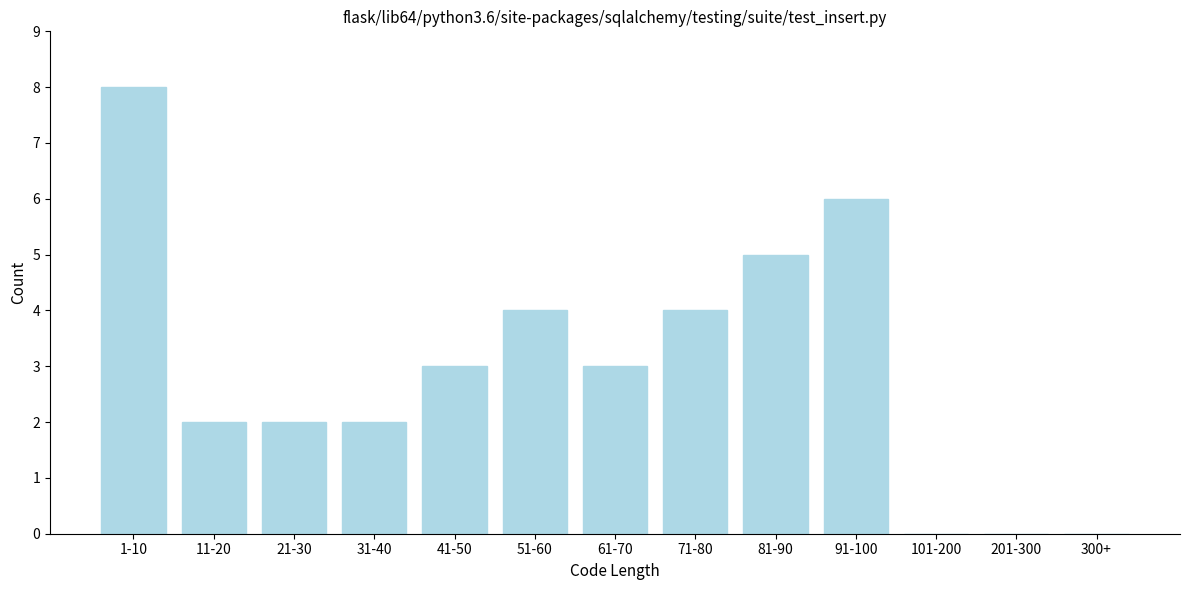

Reading left to right, transcribe all the data shown in this chart.

1-10=8	11-20=2	21-30=2	31-40=2	41-50=3	51-60=4	61-70=3	71-80=4	81-90=5	91-100=6	101-200=0	201-300=0	300+=0